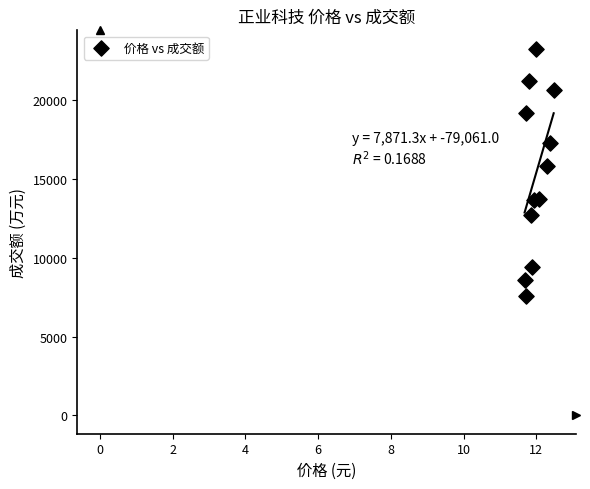

What Y value in the scatter plot is closest to 15432?

15824